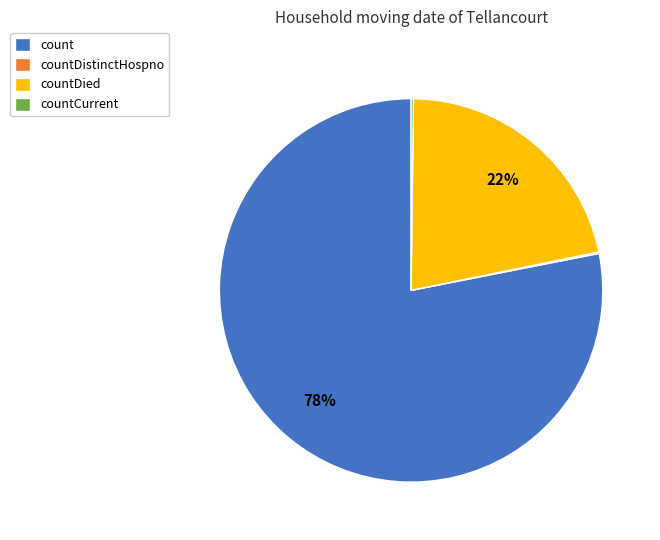

What is the largest slice in the pie chart?

count